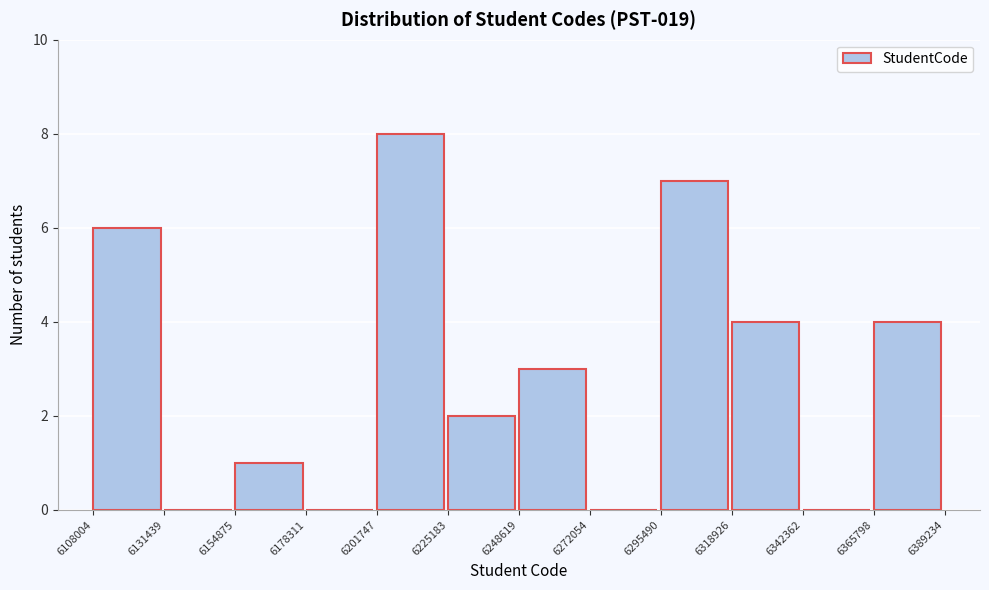

Which range on the x-axis has the tallest bar?

6201747 to 6225183